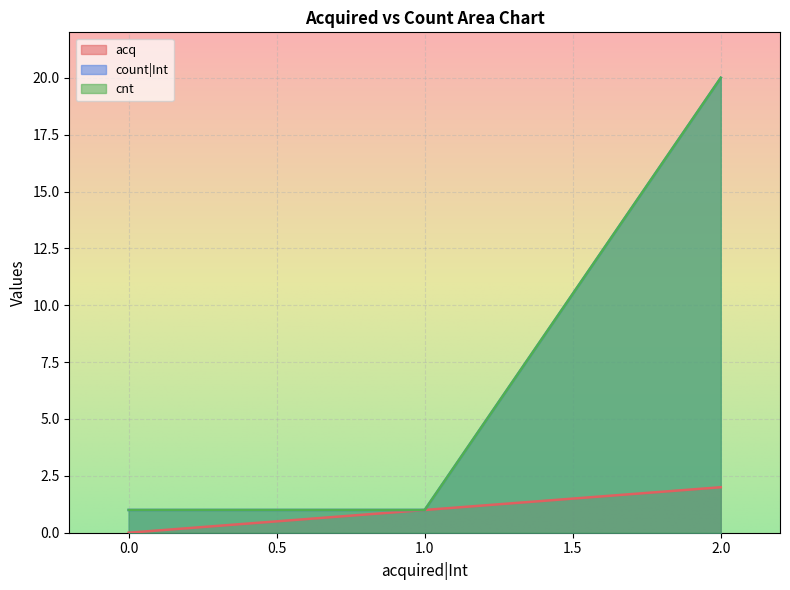

Is the value of count|Int at 1 greater than the value of acq at 1?

No